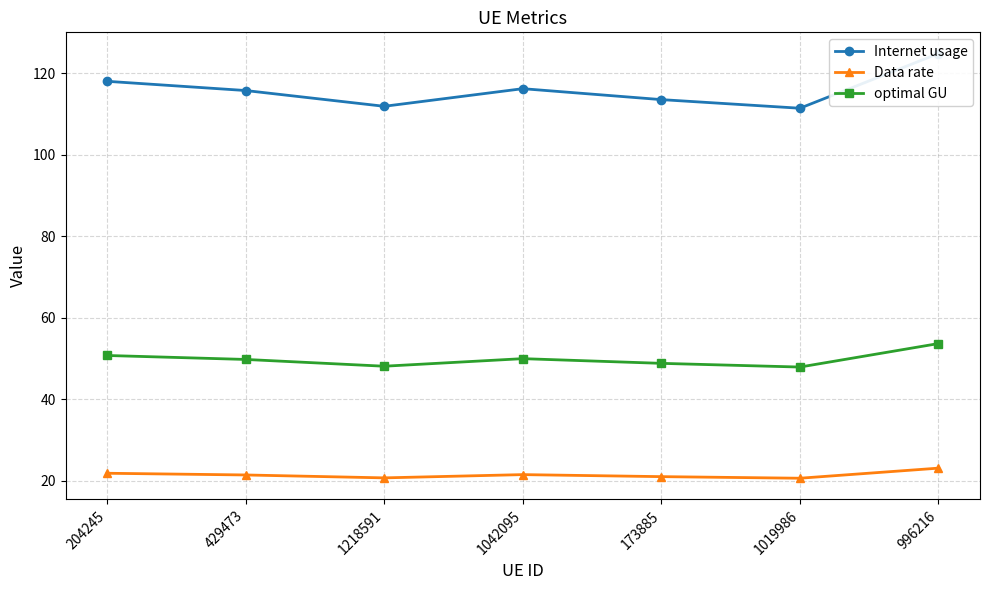

Which series has the largest range (max minus min)?

Internet usage